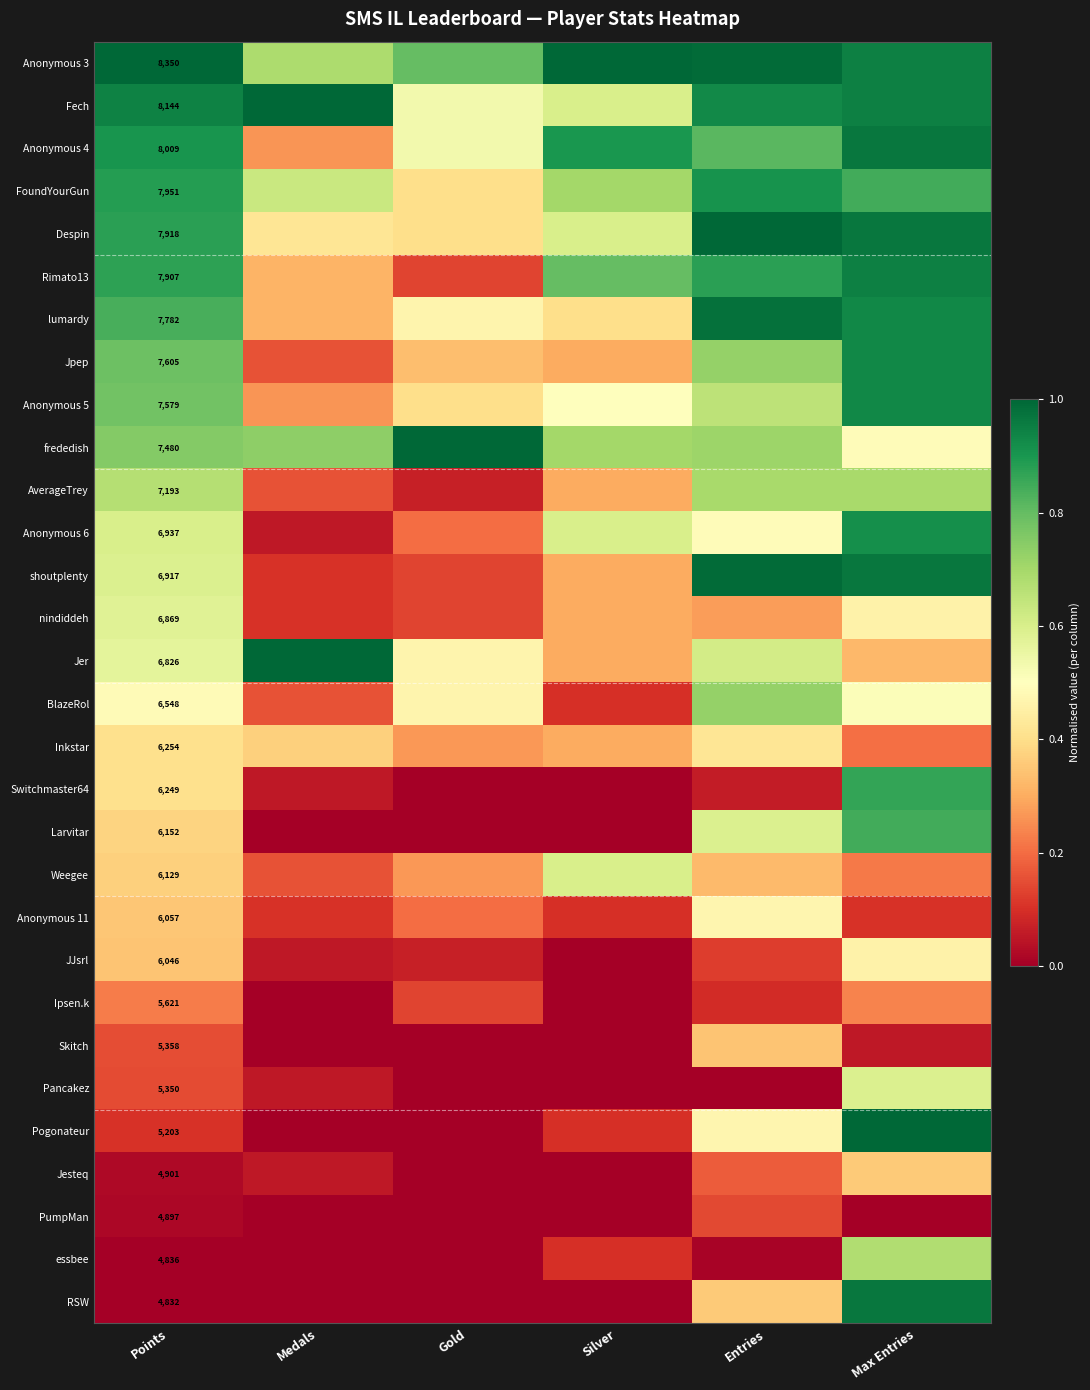

At which category does the chart reach its peak across all series?

Points